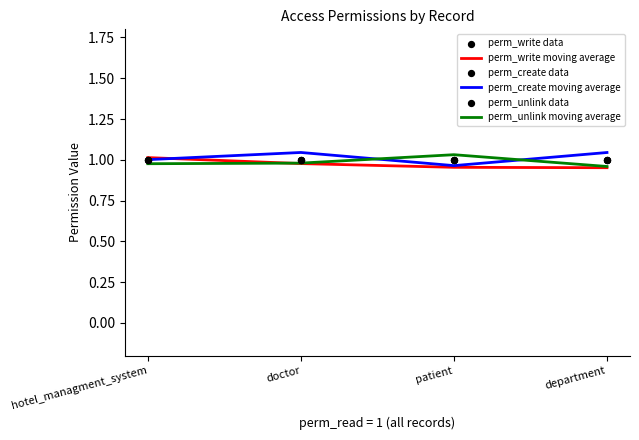

What are all the series names shown in the legend?

perm_write moving average, perm_create moving average, perm_unlink moving average, perm_write data, perm_create data, perm_unlink data